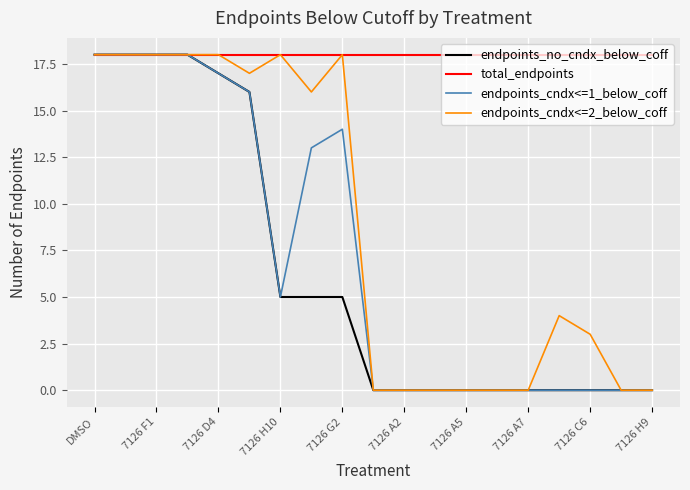

Which series has the largest total across all categories?

total_endpoints